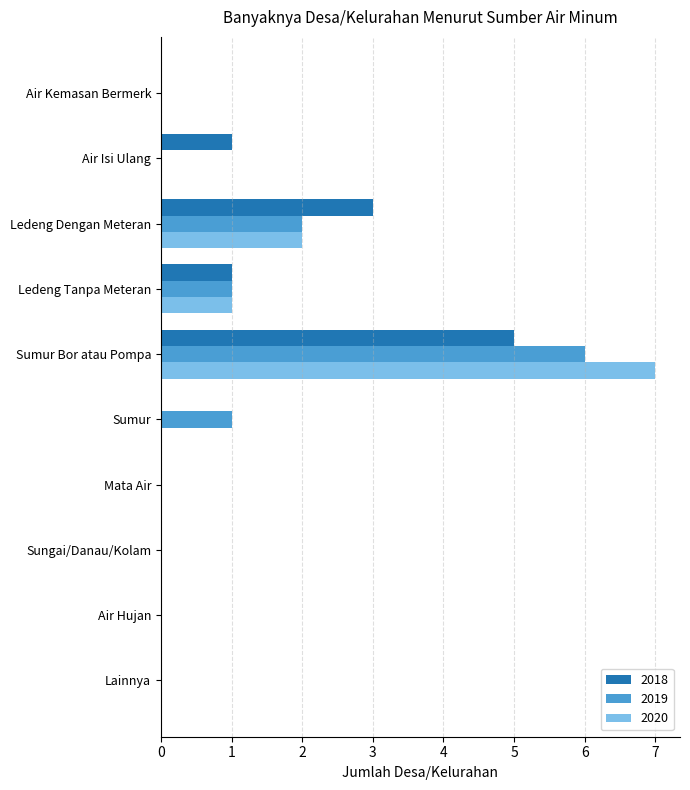

Which series has the largest range (max minus min)?

2020